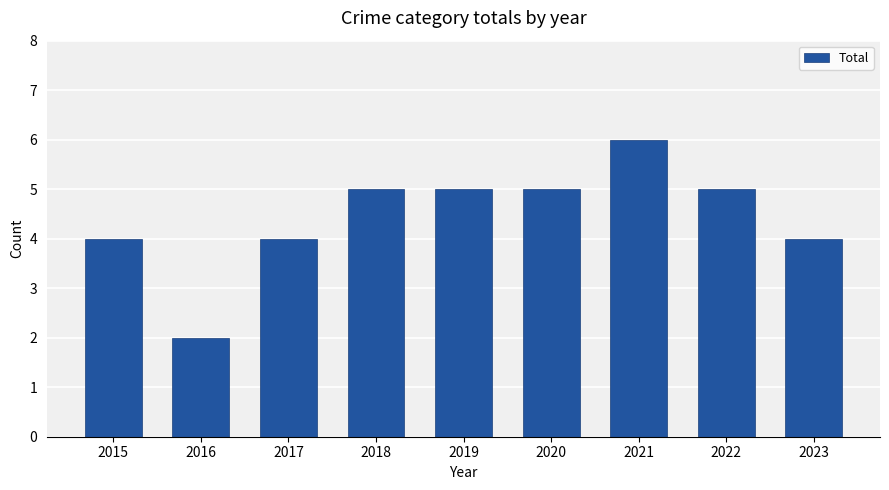

Is it true that the value at 2016 is 2?

True